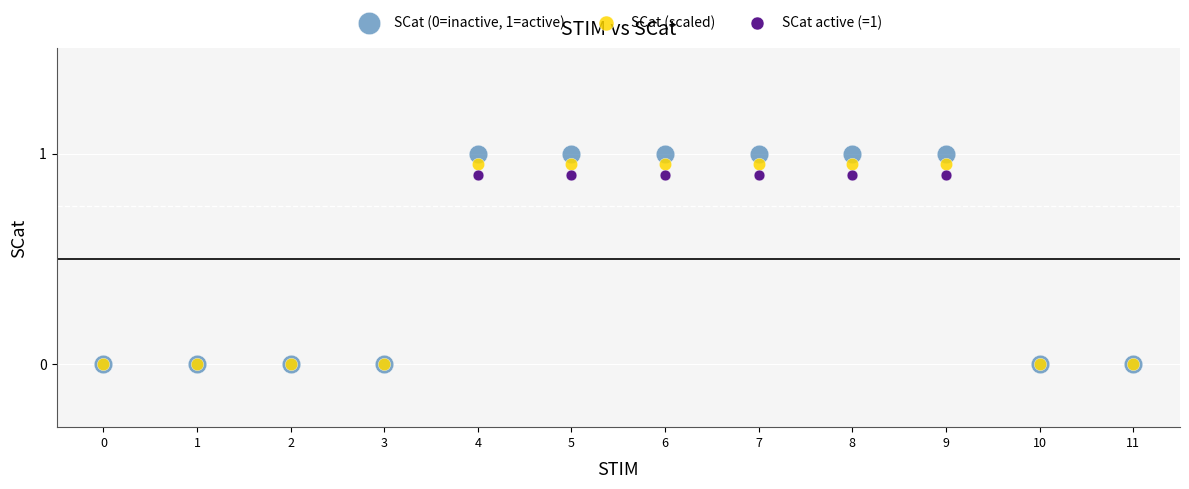

What are all the series names shown in the legend?

SCat (0=inactive, 1=active), SCat (scaled), SCat active (=1)